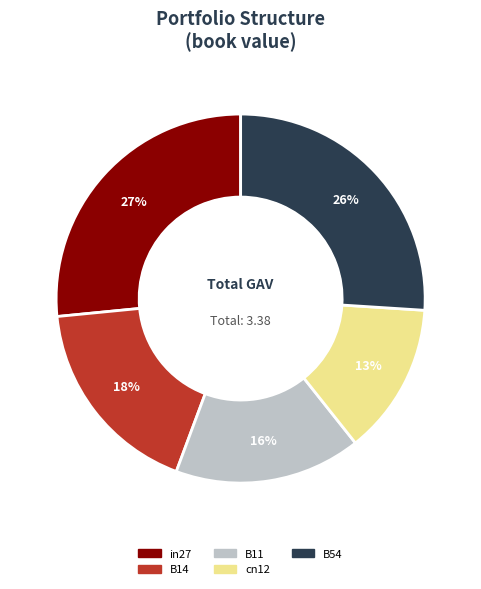

Count the number of slices in the pie.

5